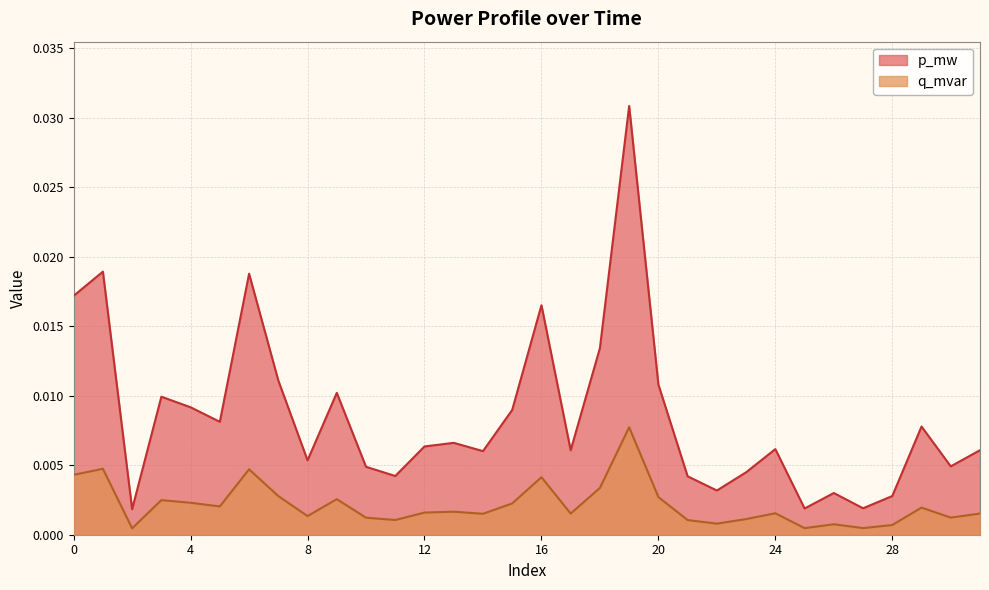

How many data points does each series have?

32